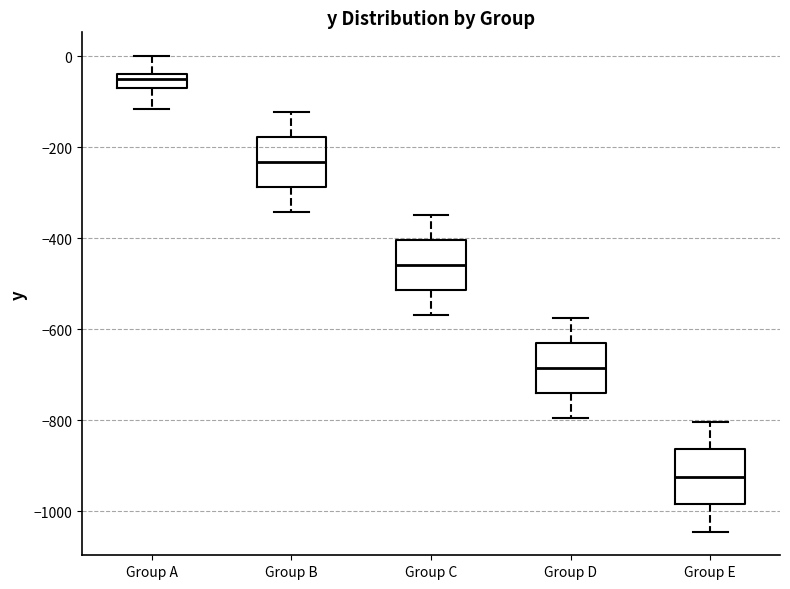

Which box's median line is the lowest?

Group E